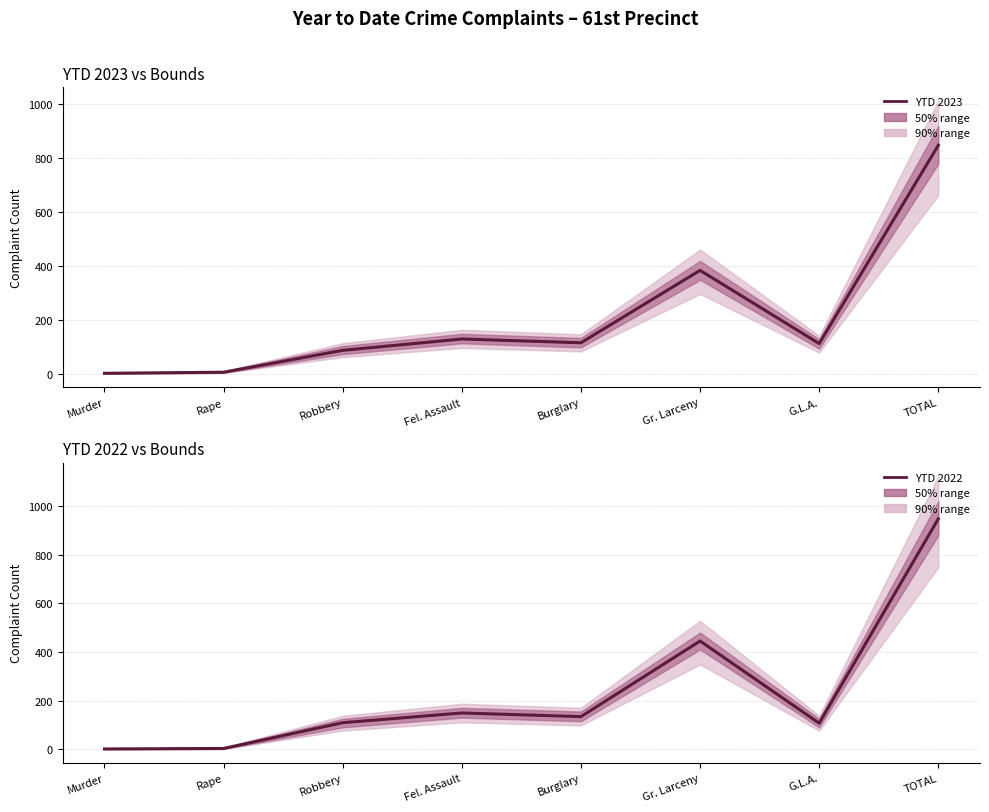

What is the greatest value displayed?

948